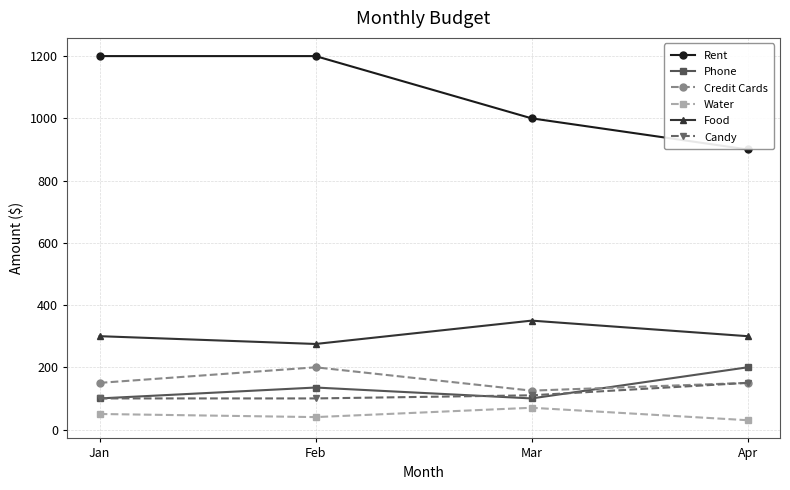

True or false: Rent has a value of 486 at Apr.

False